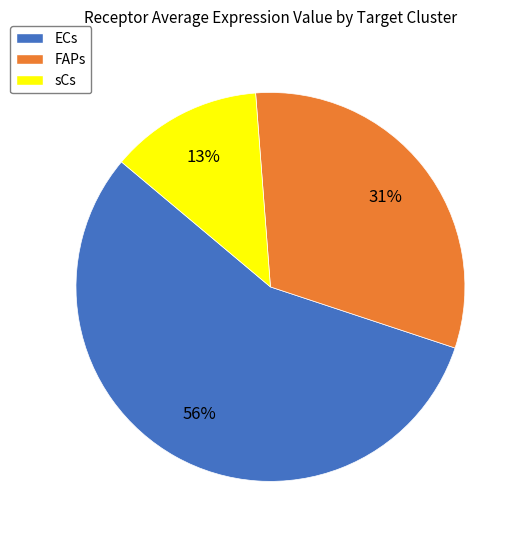

Which has a higher value, sCs or FAPs?

FAPs